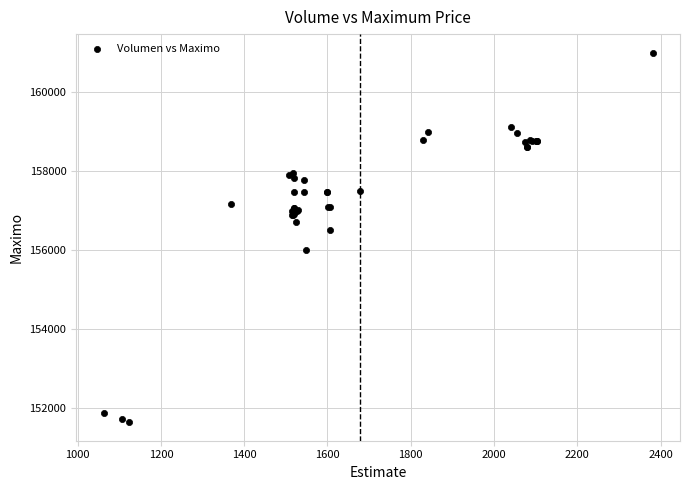

What Y value in the scatter plot is closest to 156316?

156500